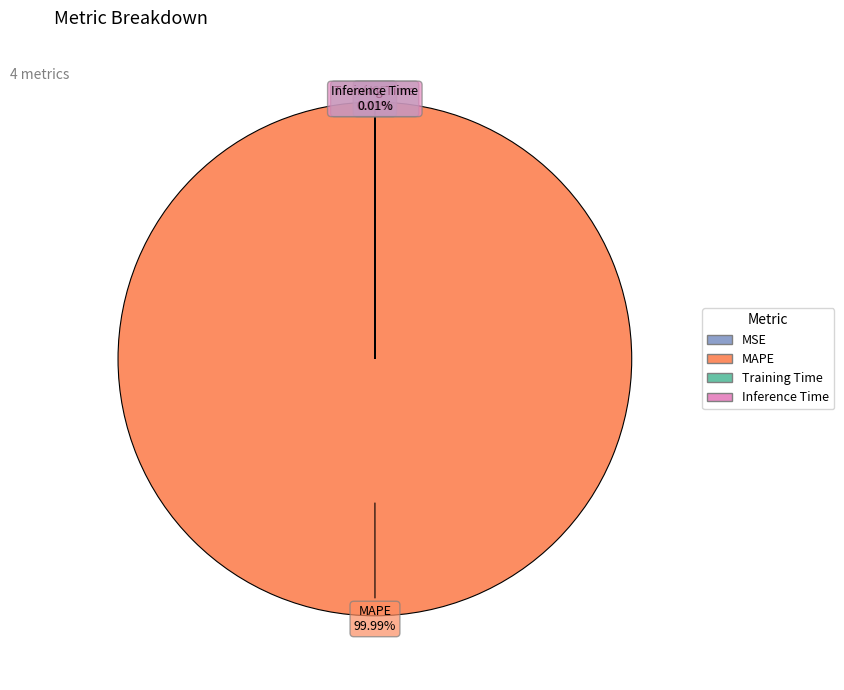

Which category accounts for the majority?

MAPE